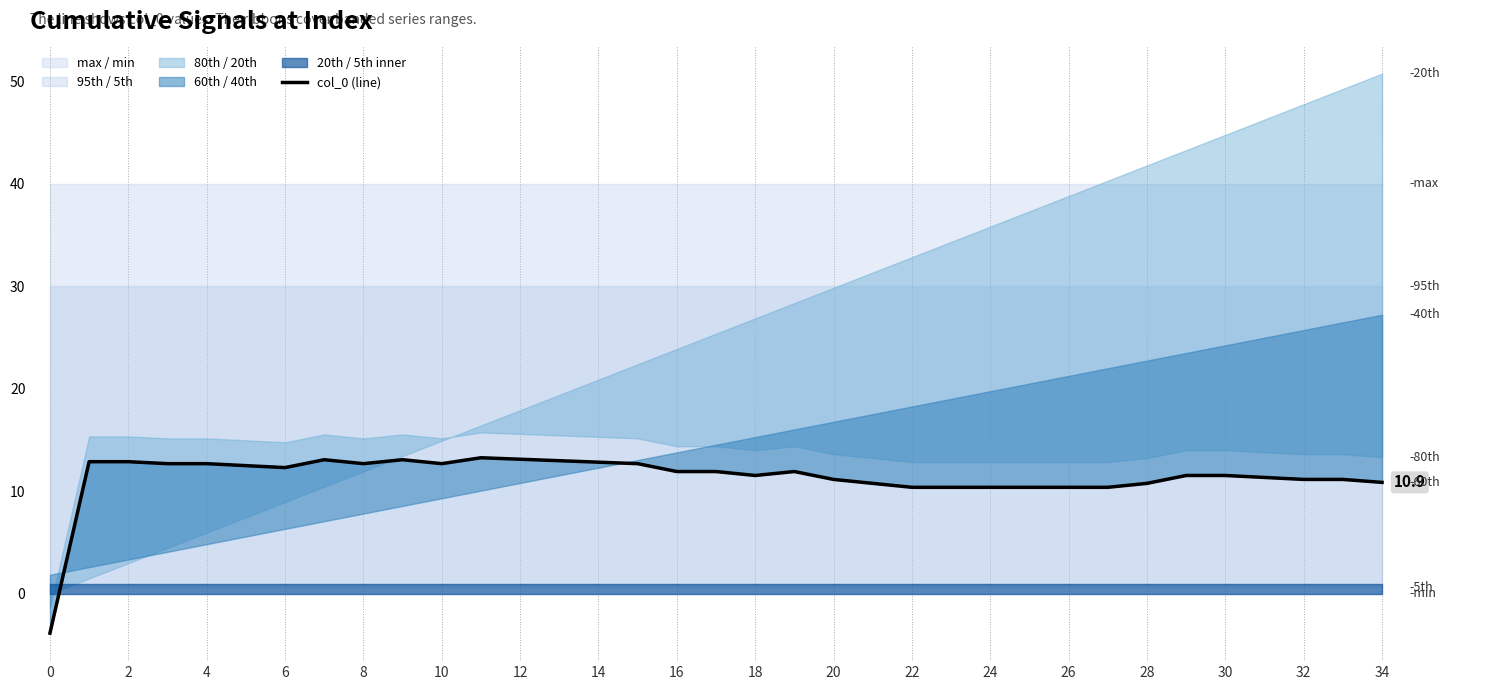

What value does the data have at 24?

10.4